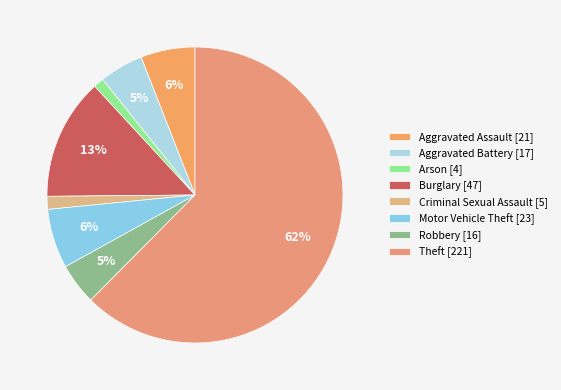

To the nearest percent, what portion does Arson represent?

1%